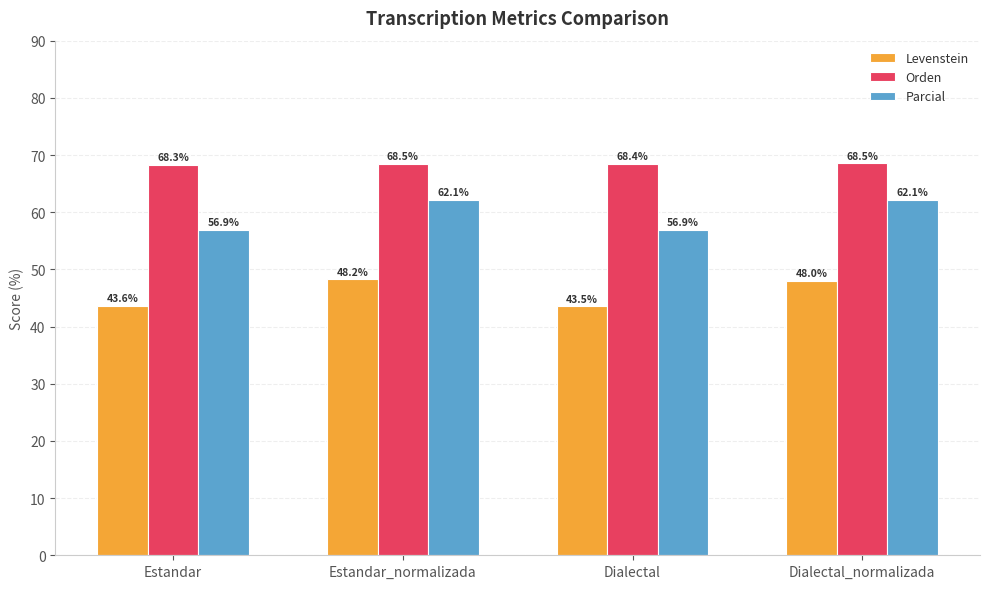

The value of Orden at Estandar_normalizada is 68.5. True or false?

True